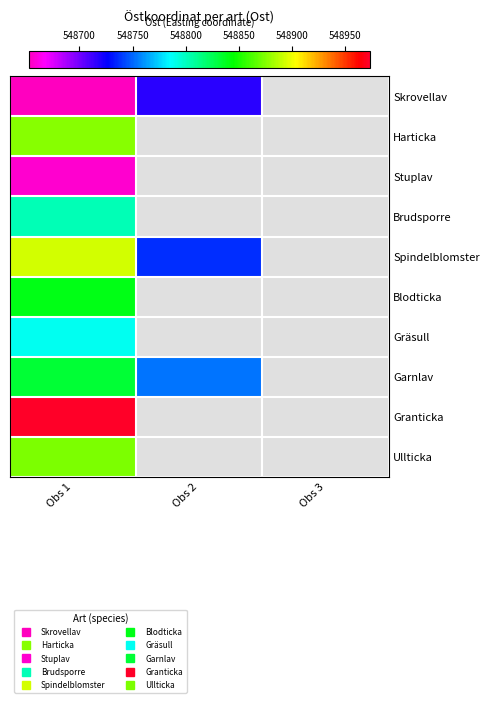

What is the smallest value displayed?

548652.4